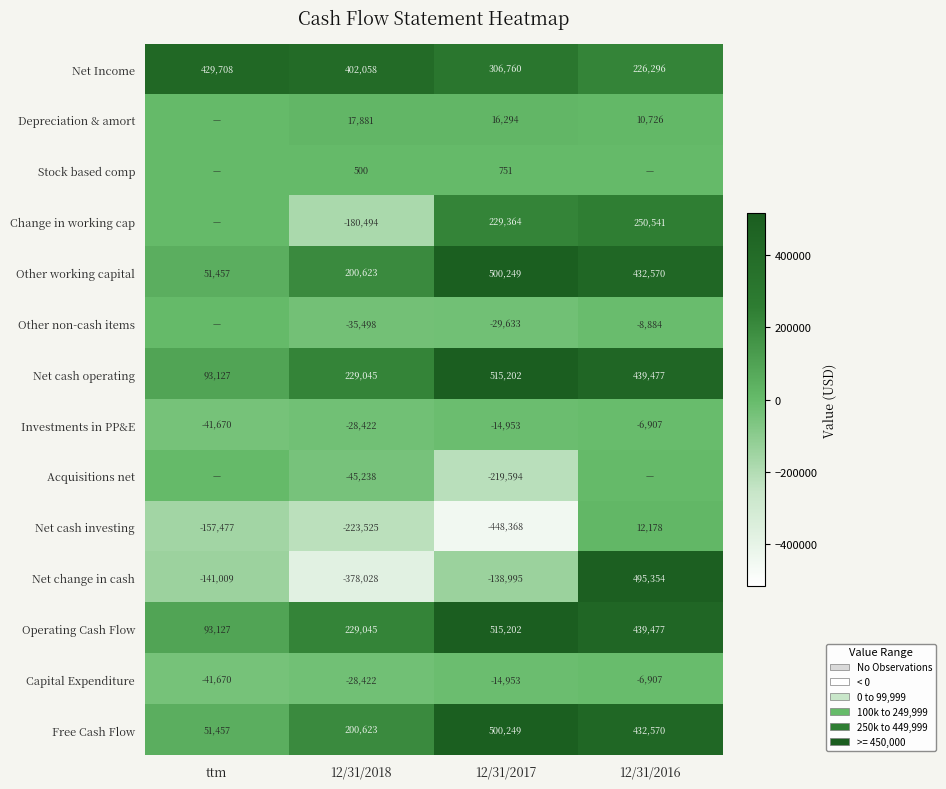

True or false: Other working capital has a value of 51457 at ttm.

True